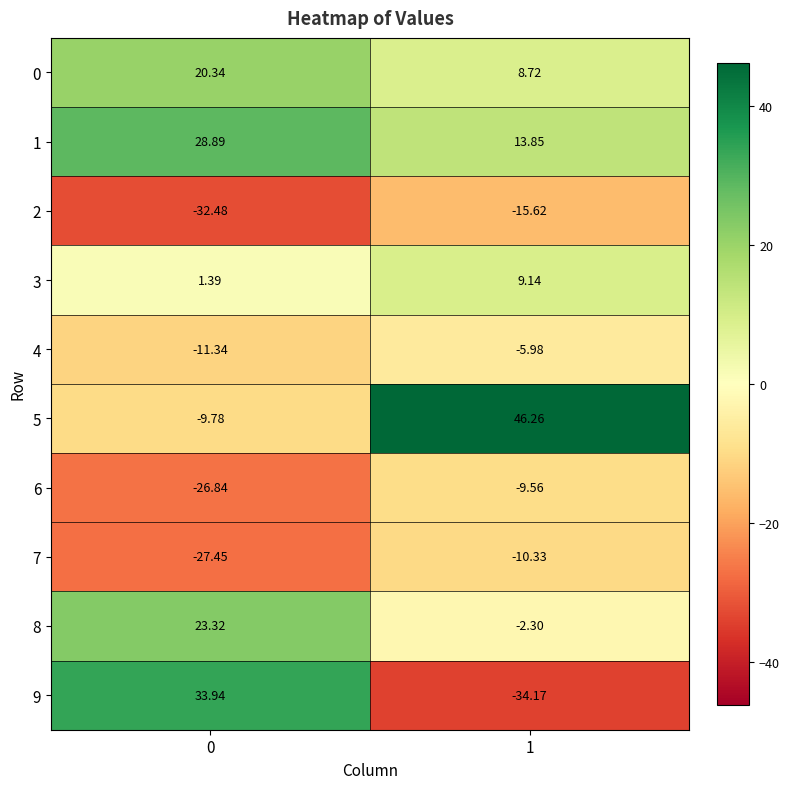

Which series has the widest spread of values?

9